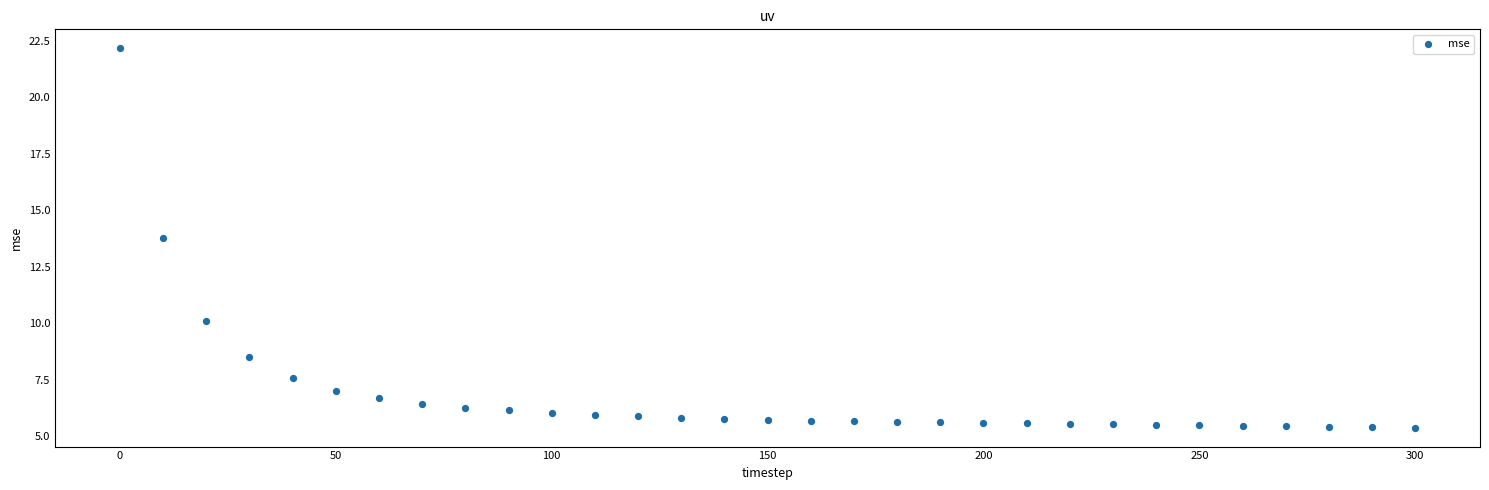

What Y value in the scatter plot is closest to 13?

13.8